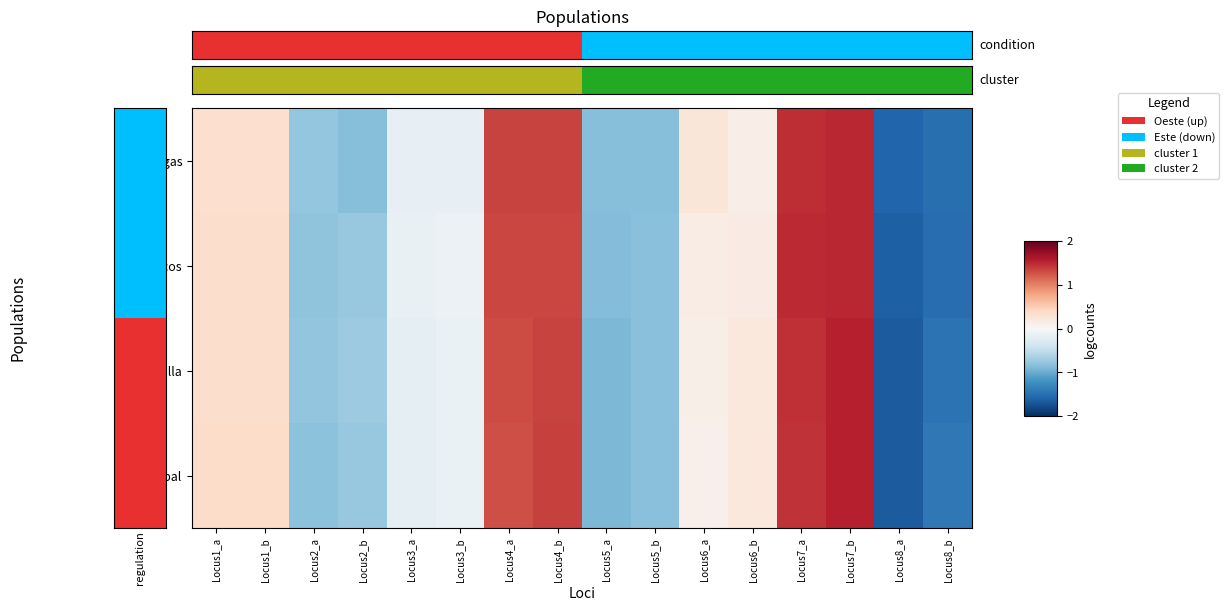

Between Locus5_b and Locus1_a, which is larger?

Locus1_a